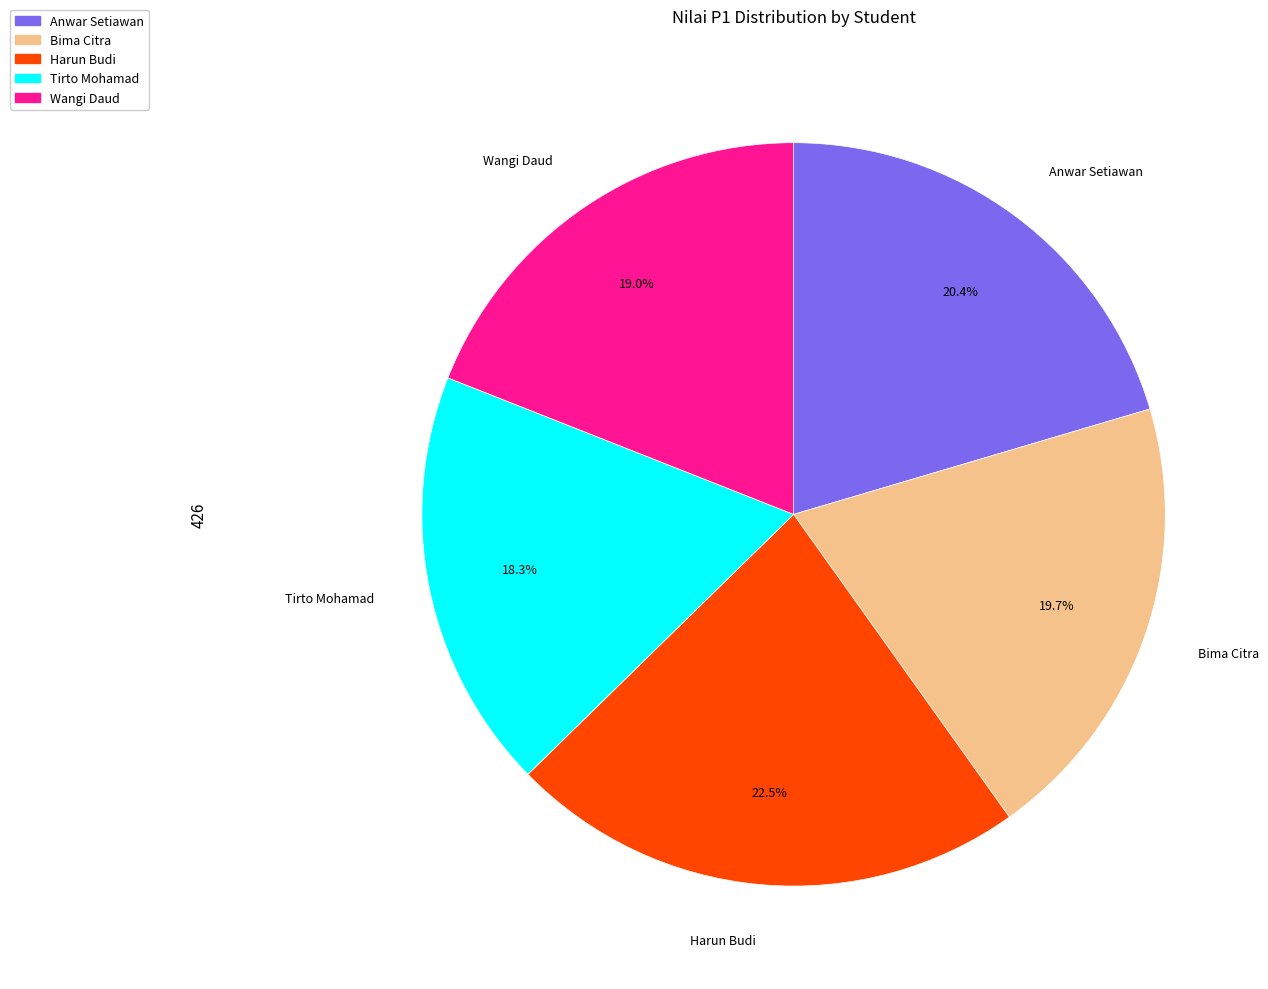

Is Wangi Daud the majority of the pie?

No